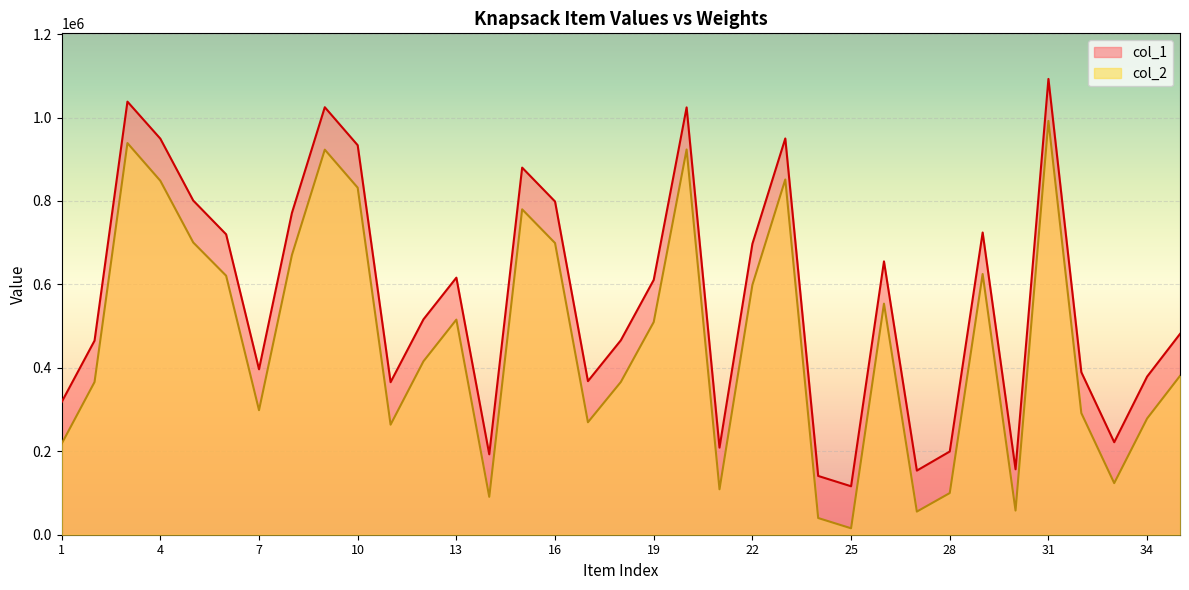

True or false: col_1 and col_2 intersect in this chart.

False